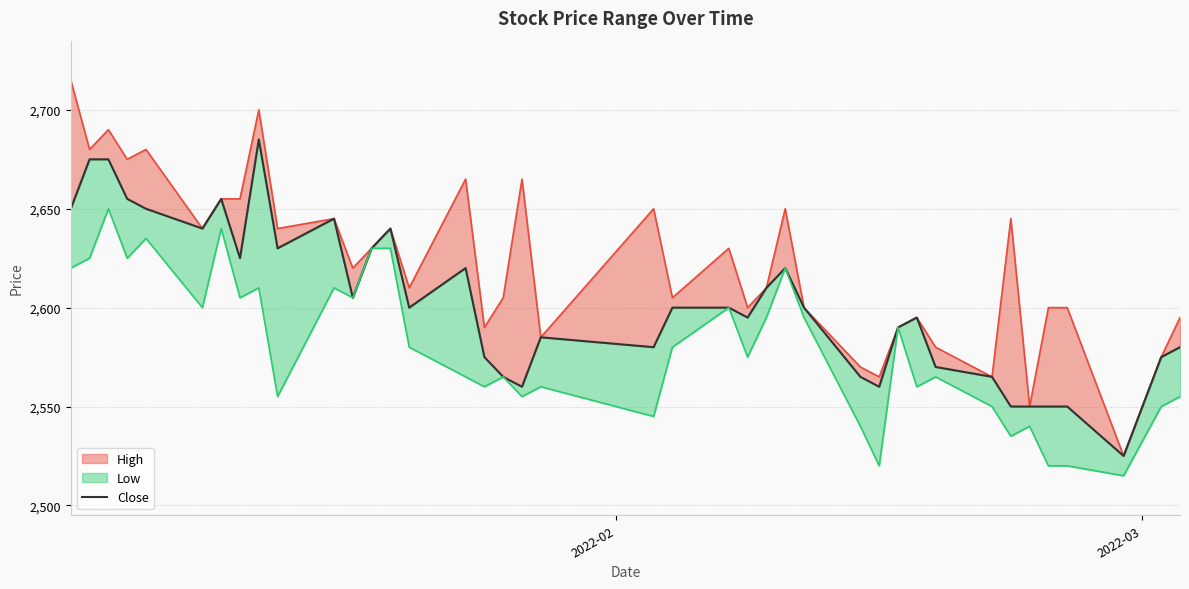

True or false: the data shows 3775 at 6.

False